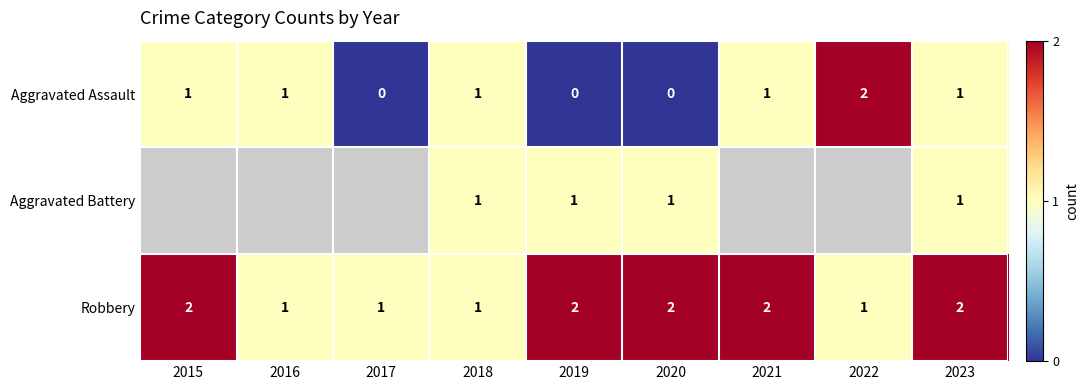

What is the difference between the highest and lowest values at 2019?

2